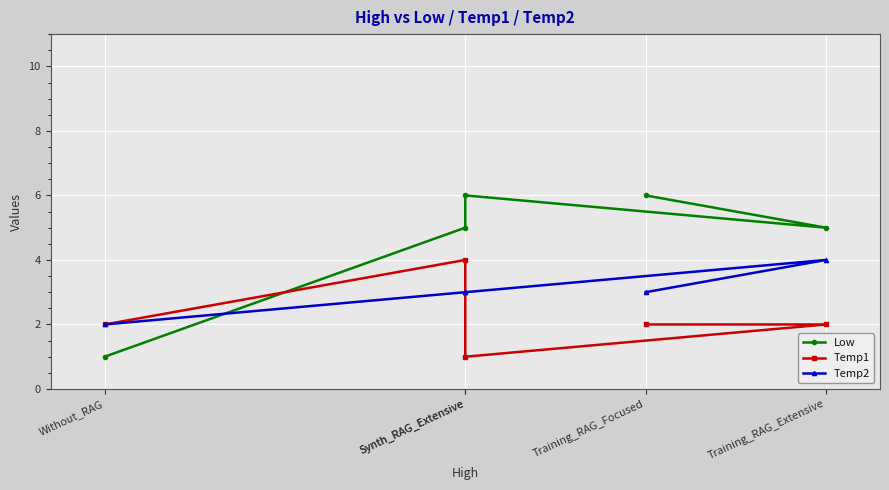

List the series in order of their overall mean, lowest first.

Temp1, Temp2, Low